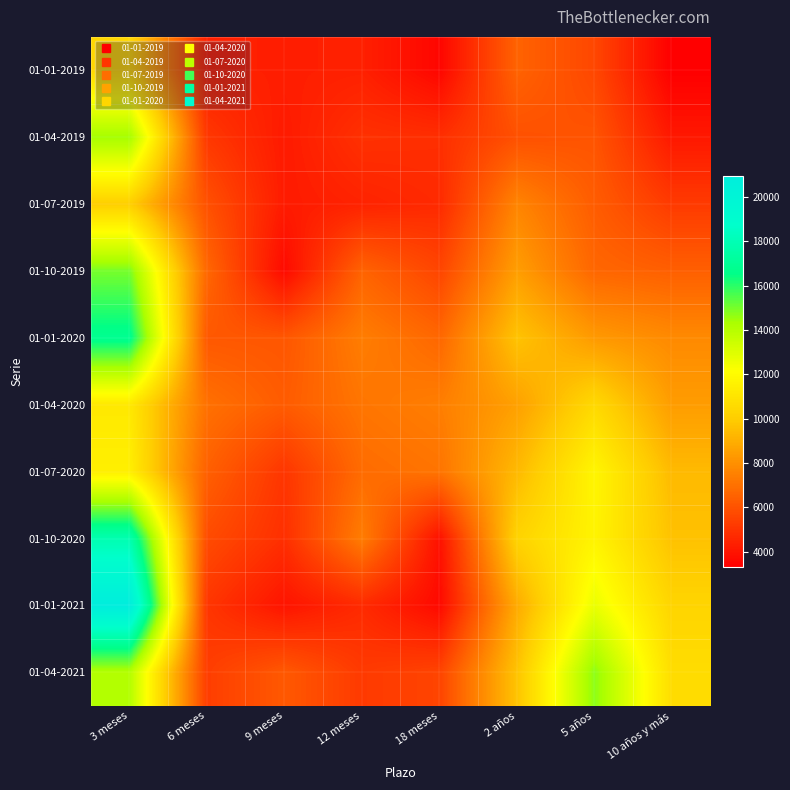

Reading left to right, what are all the values shown in this chart?

01-01-2019: 3 meses=10453	6 meses=4392	9 meses=4311	12 meses=4377	18 meses=3532	2 años=6546	5 años=5640	10 años y más=3305
01-04-2019: 3 meses=14417	6 meses=5138	9 meses=4192	12 meses=4925	18 meses=4847	2 años=5944	5 años=6059	10 años y más=4118
01-07-2019: 3 meses=10088	6 meses=5951	9 meses=4210	12 meses=4454	18 meses=4700	2 años=7633	5 años=6331	10 años y más=5220
01-10-2019: 3 meses=14993	6 meses=6690	9 meses=3660	12 meses=6566	18 meses=5574	2 años=8466	5 años=6655	10 años y más=6432
01-01-2020: 3 meses=16828	6 meses=6194	9 meses=6130	12 meses=7404	18 meses=6674	2 años=9677	5 años=8310	10 años y más=7807
01-04-2020: 3 meses=11193	6 meses=6993	9 meses=6312	12 meses=7135	18 meses=7427	2 años=8527	5 años=10512	10 años y más=8414
01-07-2020: 3 meses=11476	6 meses=6454	9 meses=5064	12 meses=6832	18 meses=7090	2 años=9342	5 años=11741	10 años y más=9368
01-10-2020: 3 meses=17846	6 meses=5784	9 meses=4851	12 meses=7383	18 meses=3872	2 años=10270	5 años=11661	10 años y más=9613
01-01-2021: 3 meses=20967	6 meses=5068	9 meses=3980	12 meses=4706	18 meses=3636	2 años=8860	5 años=12662	10 años y más=10331
01-04-2021: 3 meses=14092	6 meses=5334	9 meses=6203	12 meses=5218	18 meses=5537	2 años=9669	5 años=14730	10 años y más=10665